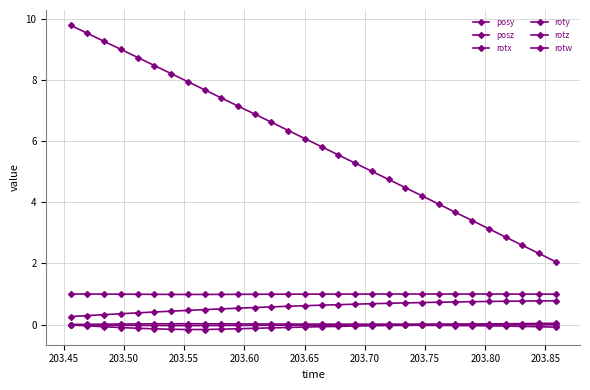

How many lines are shown in the chart?

6